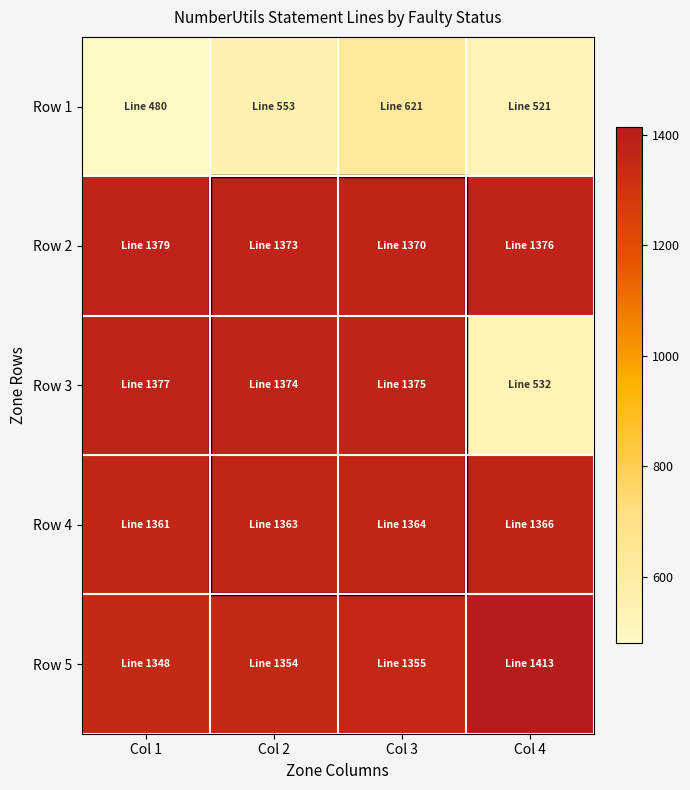

What is the spread (max minus min) of values at Col 3?

754